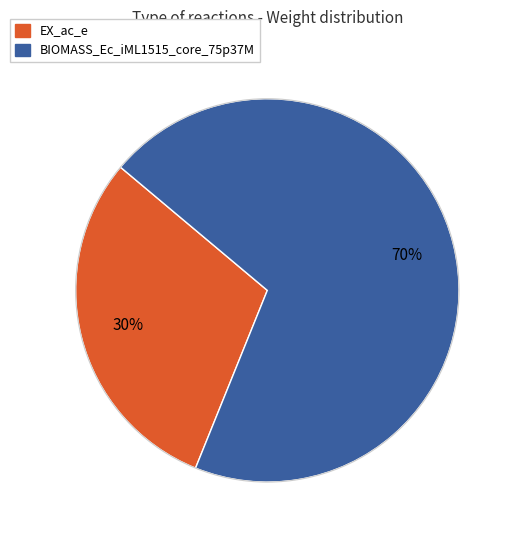

Which category has the smallest portion of the pie?

EX_ac_e